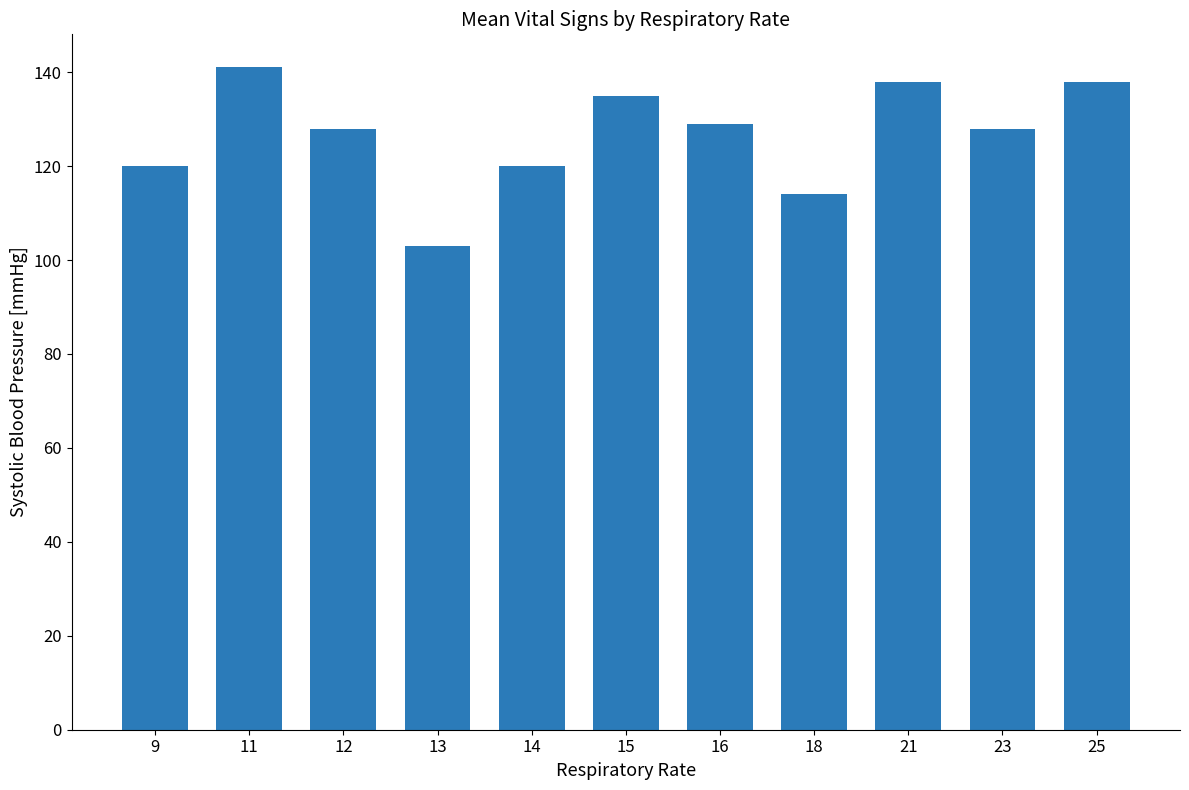

Which category has the highest value across all series?

11